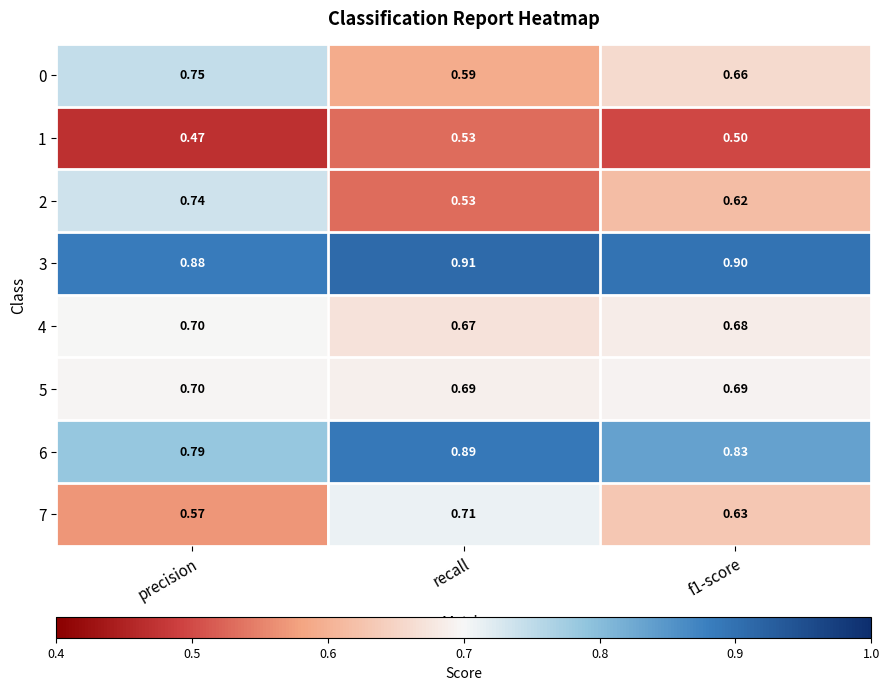

Which label corresponds to the largest value in the chart?

recall